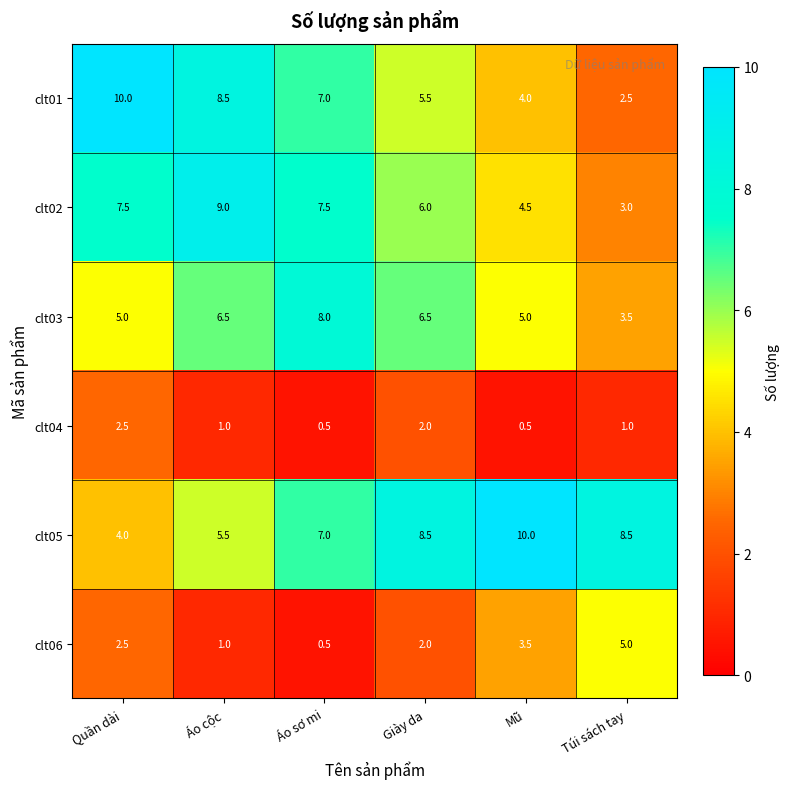

What is the spread (max minus min) of values at Áo sơ mi?

7.5